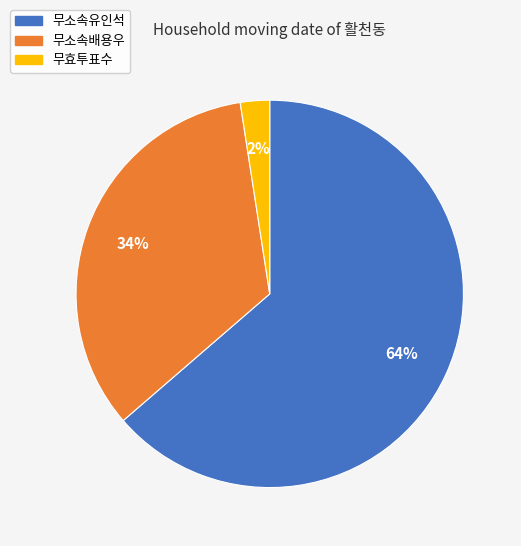

How many slices are in this pie chart?

3